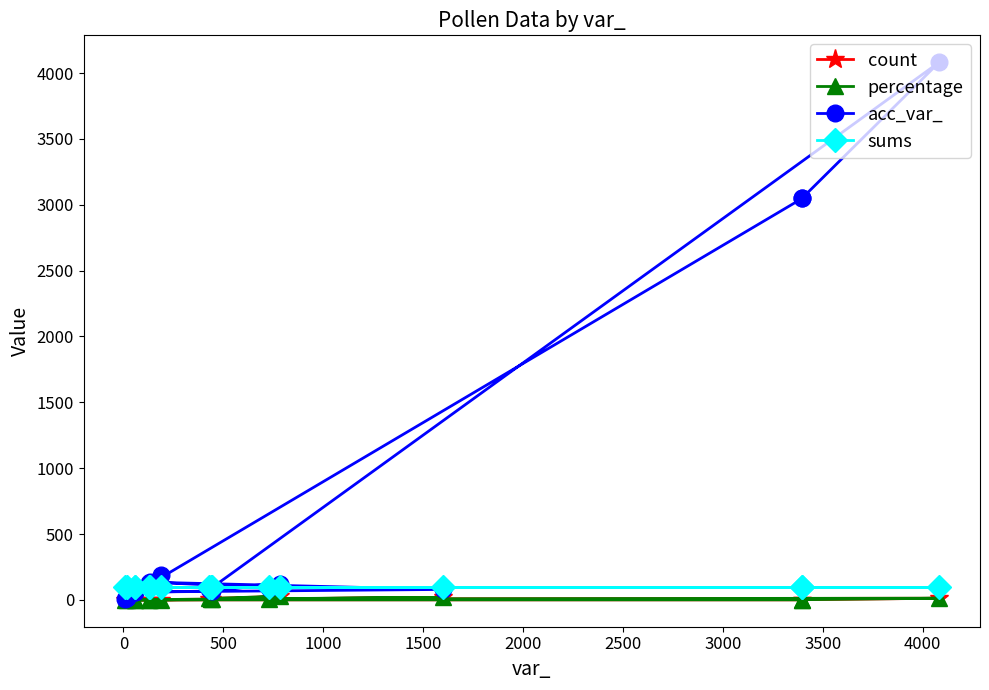

What is the value of the sums point at the 9th from the left?

96.0